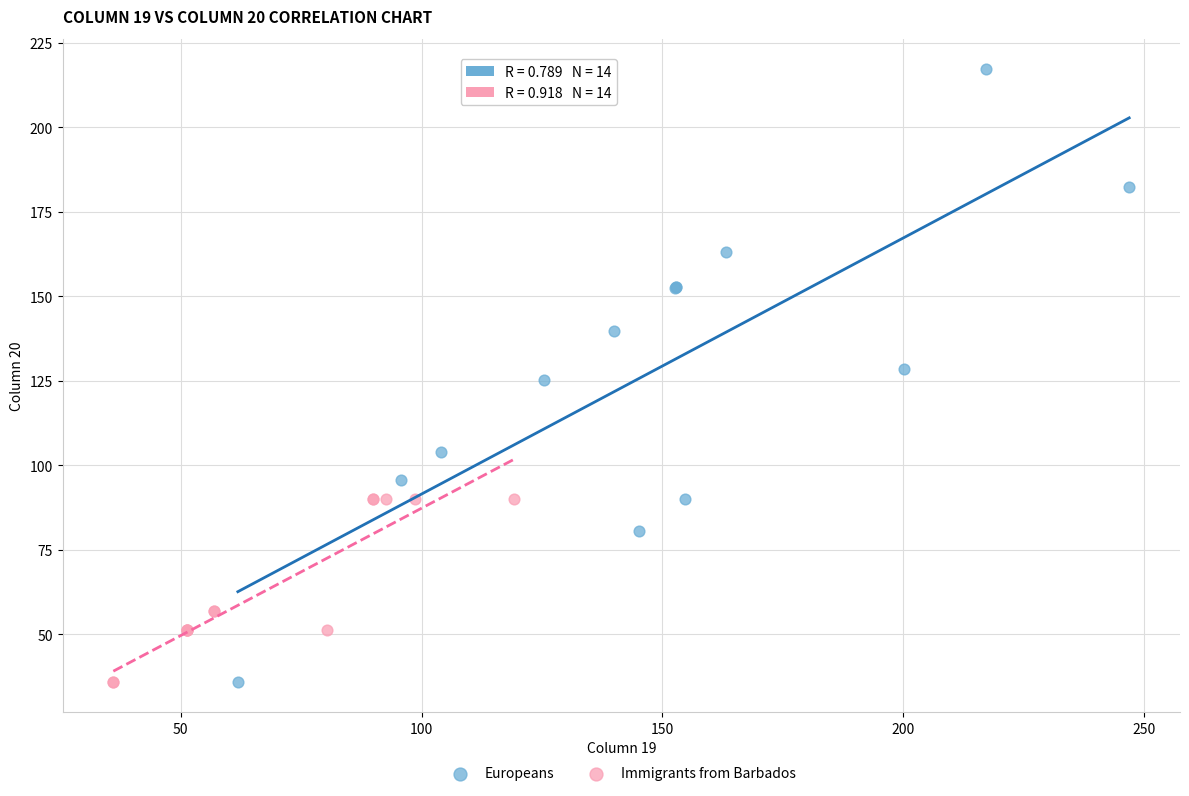

Which series reaches the maximum Y coordinate?

Europeans